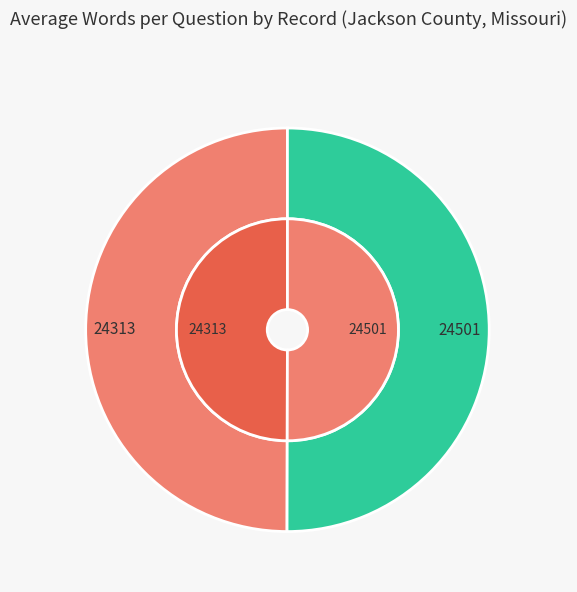

Does 24501 account for over 50% of the chart?

Yes